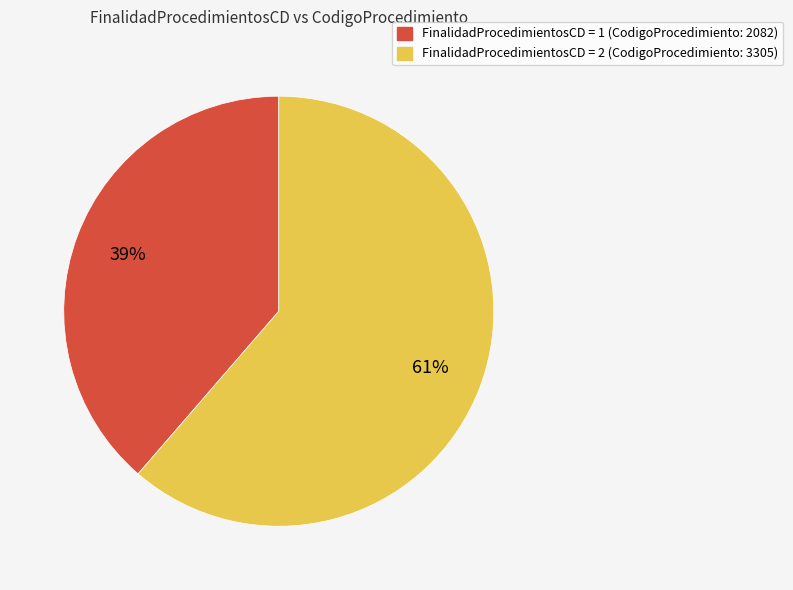

To the nearest percent, what is the average slice percentage?

50%